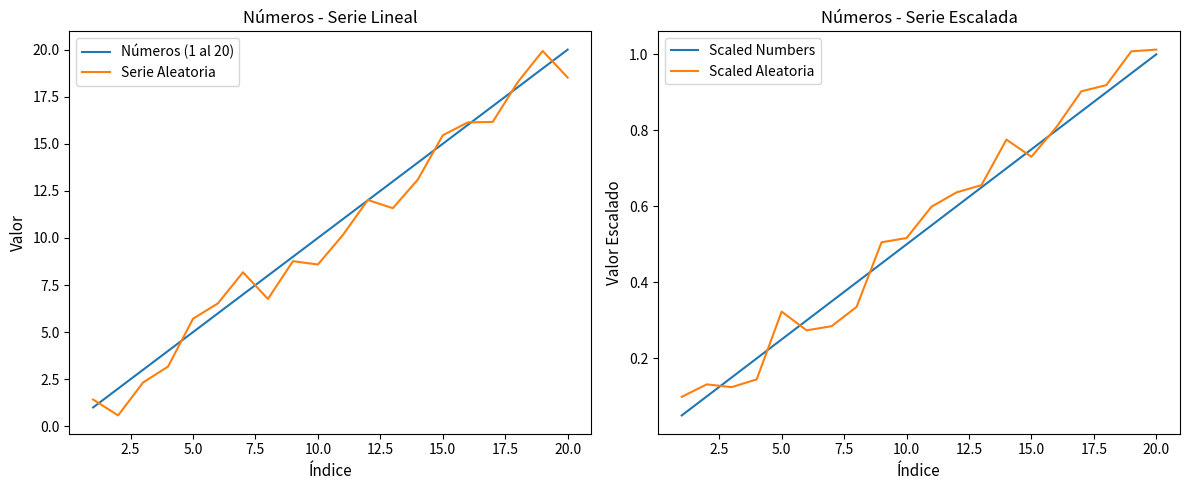

True or false: Números (1 al 20) and Scaled Numbers cross at least once.

False